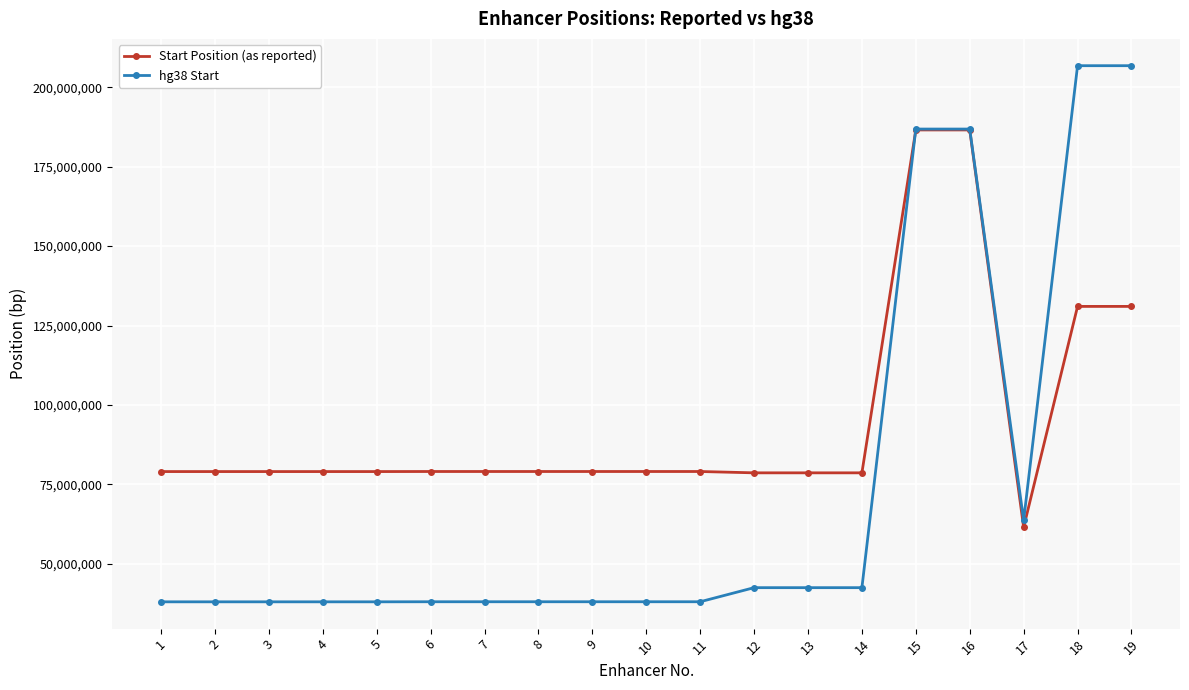

List the series in order of their peak value, highest first.

hg38 Start, Start Position (as reported)